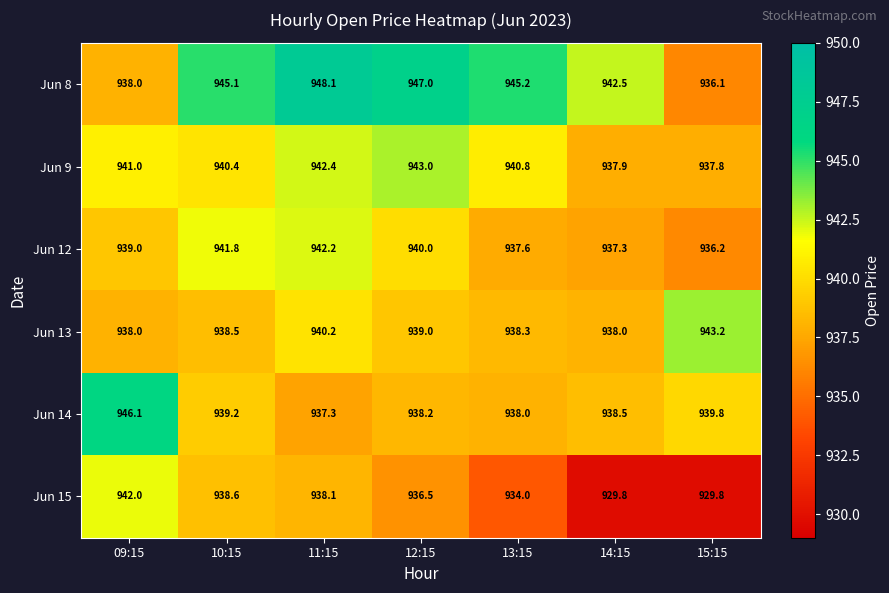

What is the spread (max minus min) of values at 12:15?

10.5